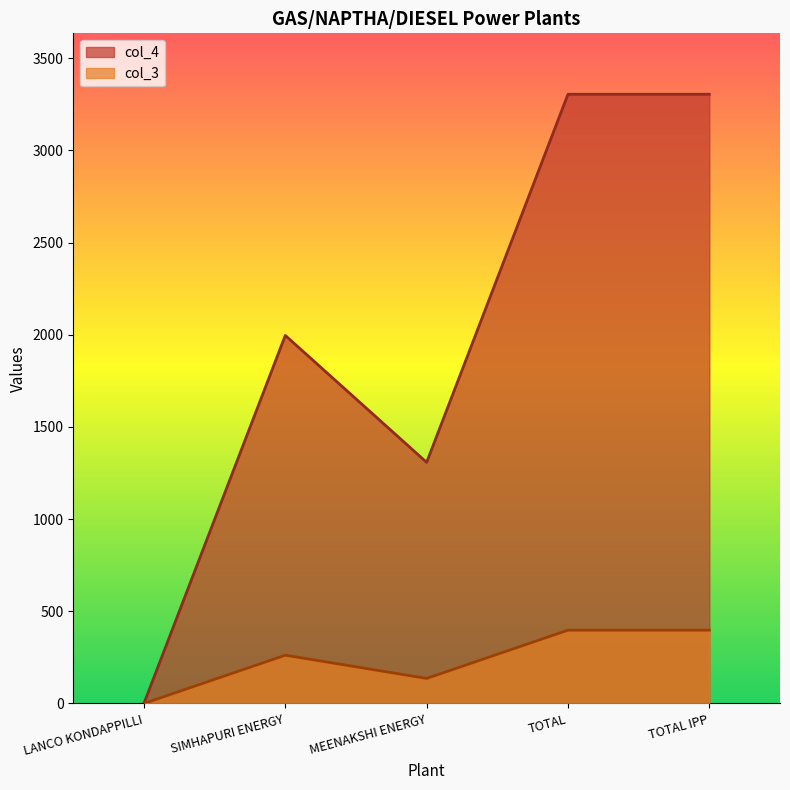

True or false: col_3 and col_4 cross at least once.

False